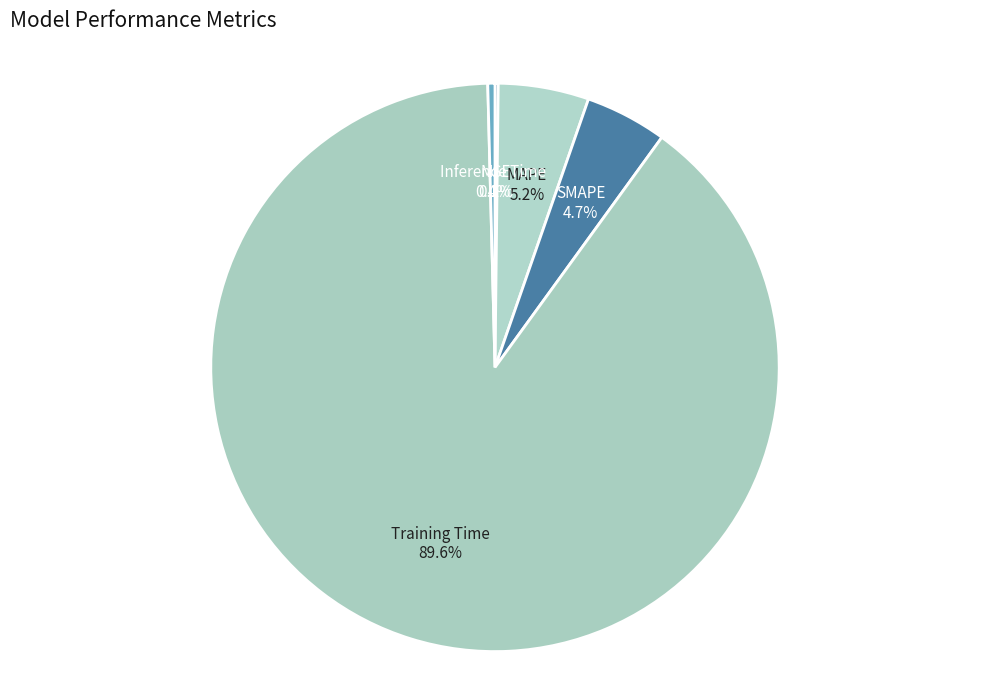

To the nearest percent, what portion does MAPE represent?

5%